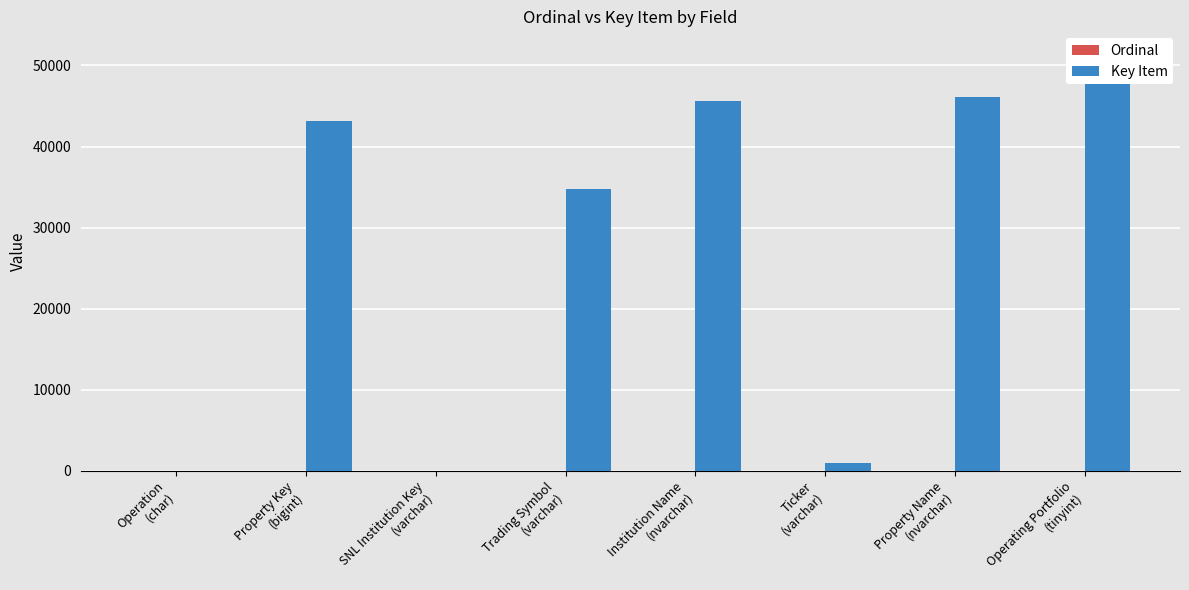

What is the value of the Ordinal bar at the 6th from the left?

5